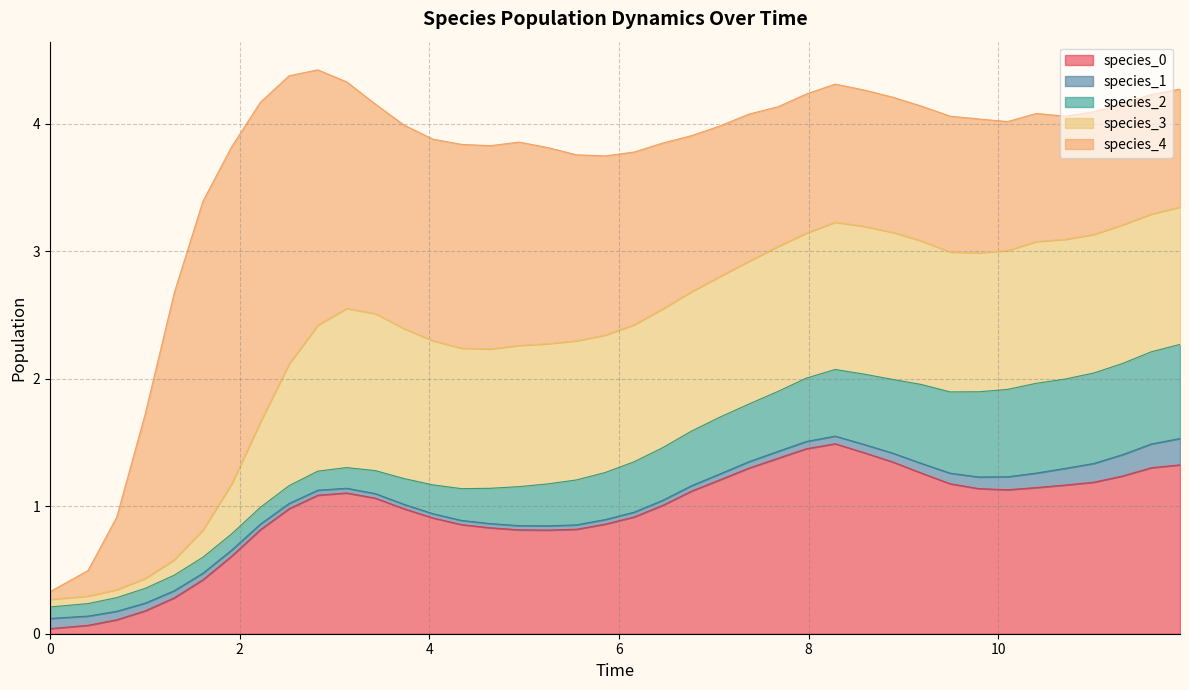

Which series has the widest spread of values?

species_4